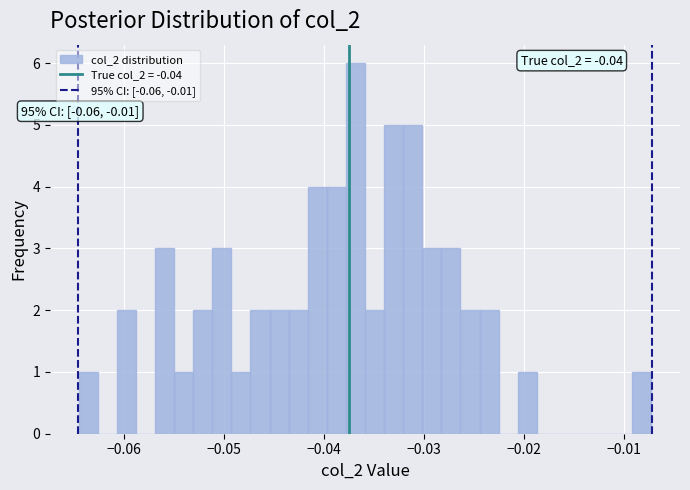

Read against the x-axis, roughly where is the centre of the tallest bar?

-0.037